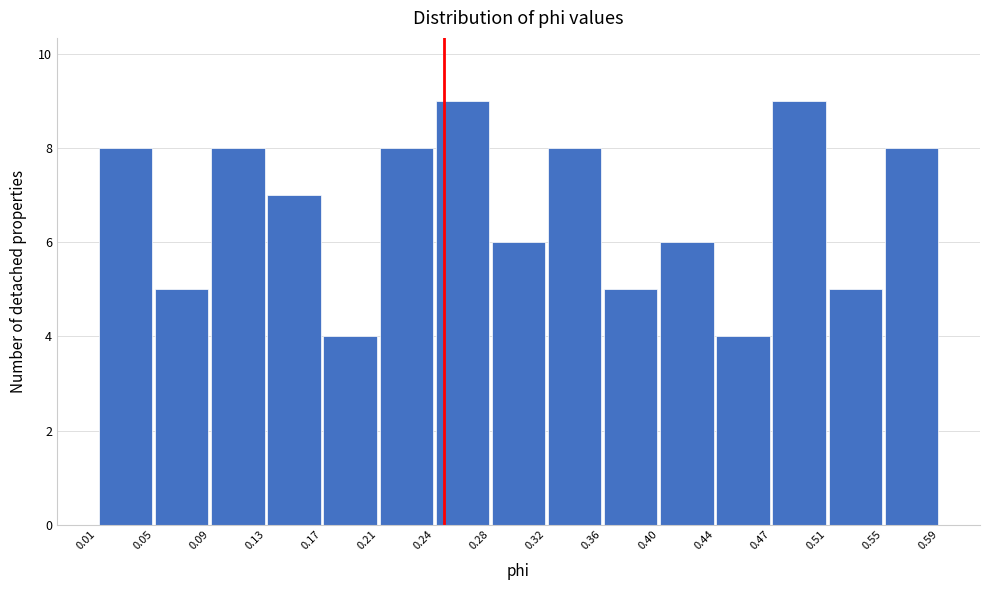

Reading left to right, list every bar in this chart as the range it spans on the x-axis followed by its height. The values are not printed on the chart, so give them approximately, as read against the axis.

0.01 to 0.05: 8
0.05 to 0.09: 5
0.09 to 0.13: 8
0.13 to 0.17: 7
0.17 to 0.21: 4
0.21 to 0.24: 8
0.24 to 0.28: 9
0.28 to 0.32: 6
0.32 to 0.36: 8
0.36 to 0.40: 5
0.40 to 0.44: 6
0.44 to 0.47: 4
0.47 to 0.51: 9
0.51 to 0.55: 5
0.55 to 0.59: 8